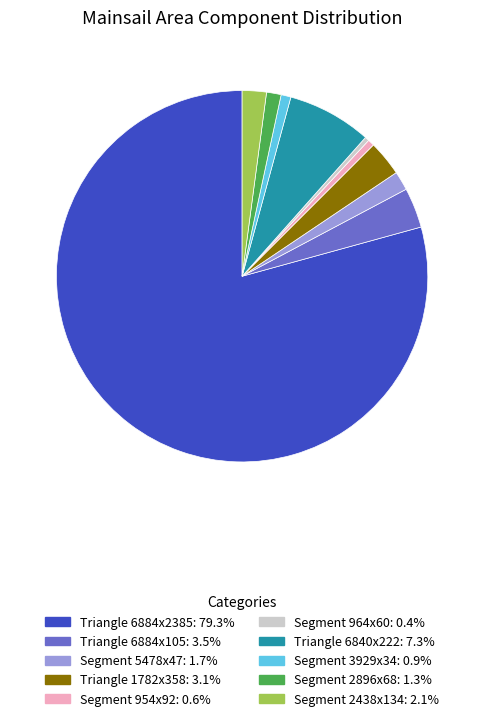

Does any single category account for the majority?

Yes